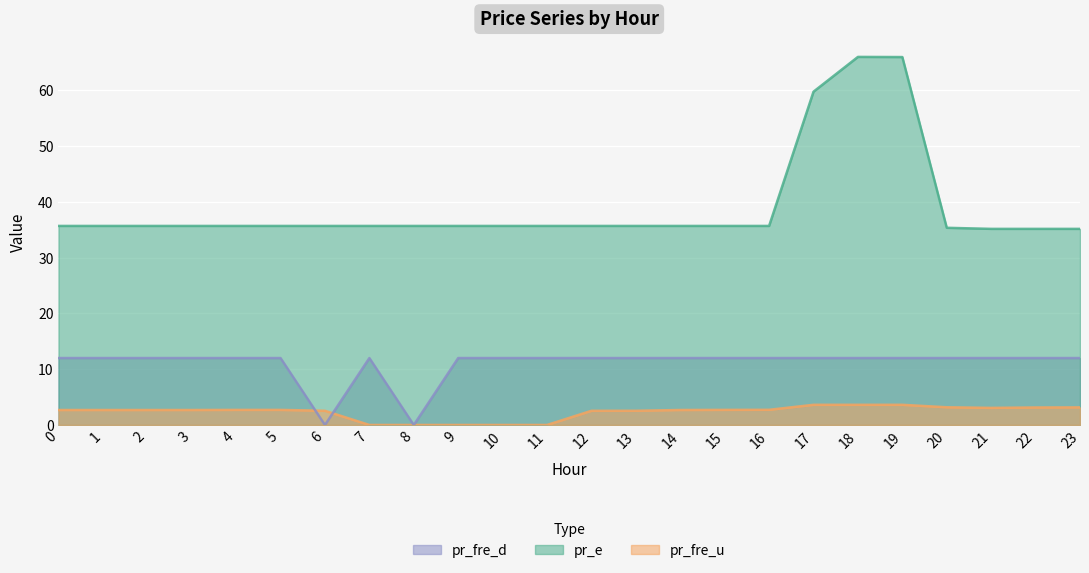

What is the difference between the maximum and second lowest values in the pr_fre_u series?

3.6